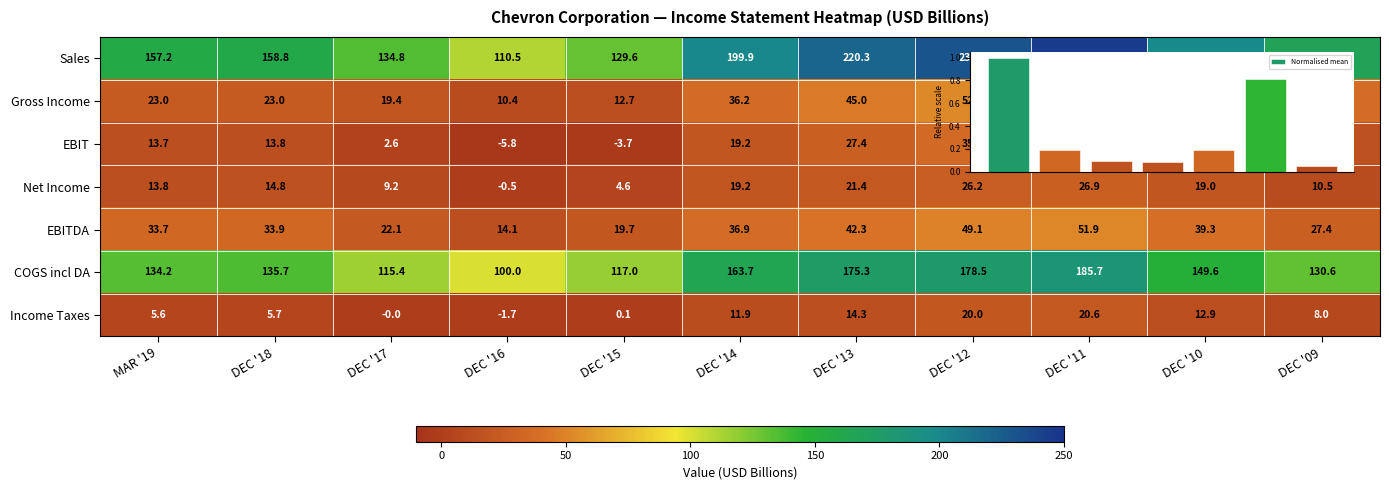

What is the sum of all Sales values?

1952.1